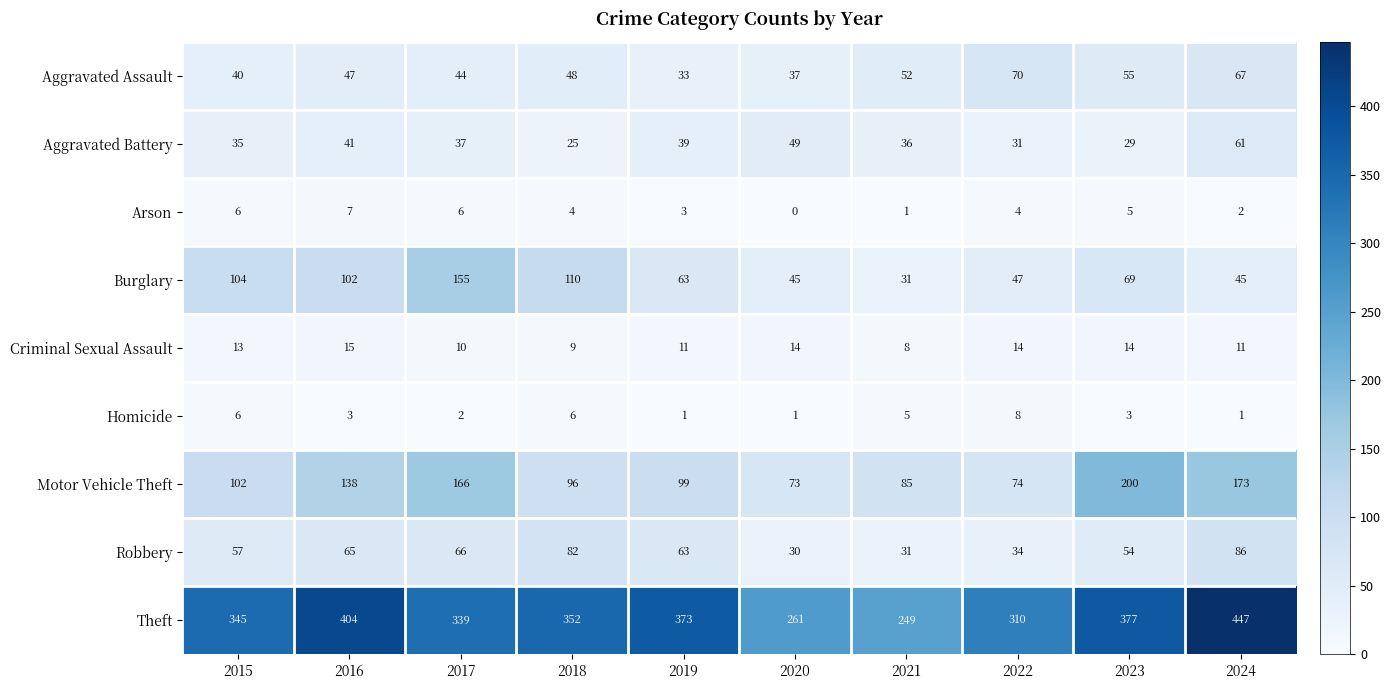

What is the total value across all series at 2022?

592